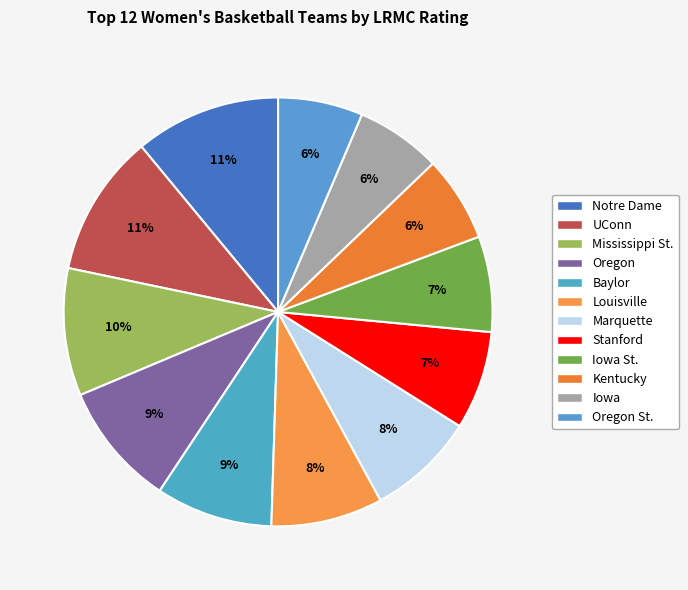

Does Mississippi St. account for over 50% of the chart?

No